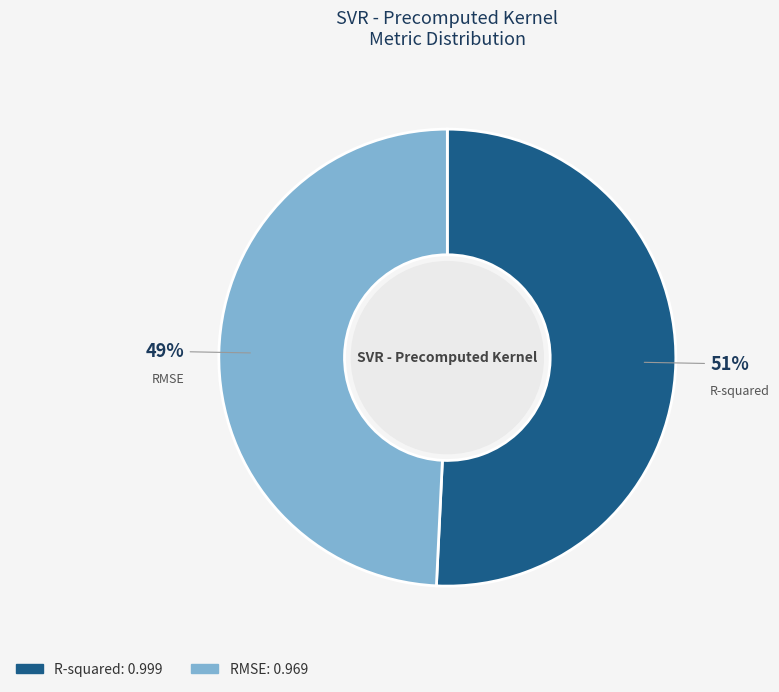

The R-squared slice represents 45% of the pie. True or false?

False